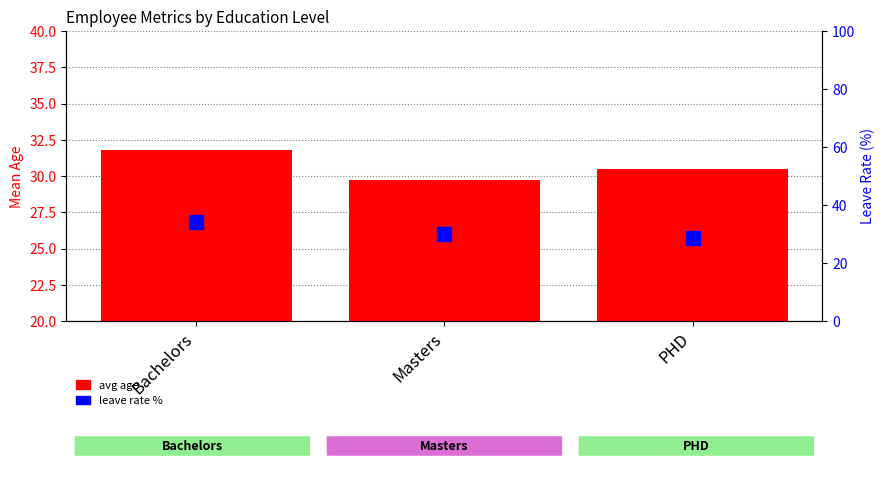

What are all the series names shown in the legend?

avg age, leave rate %